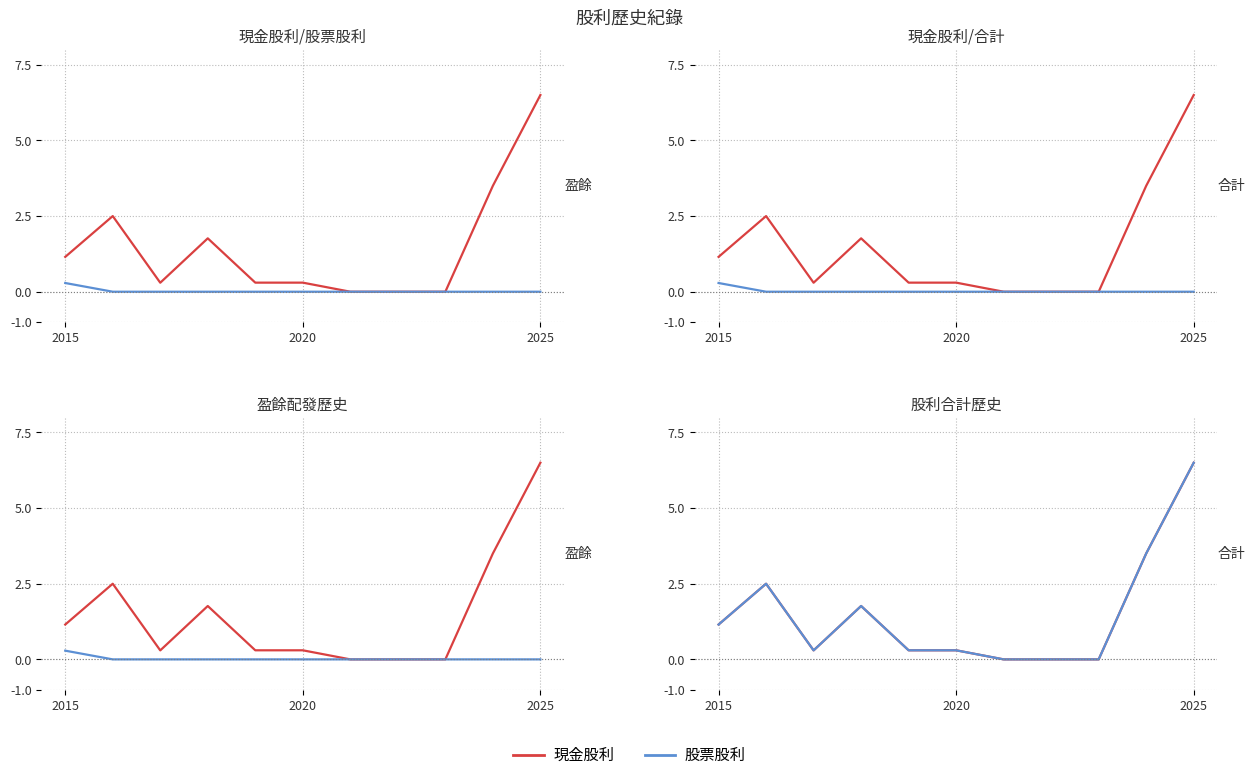

Is it true that 現金股利 equals 0.5 at 2025?

False